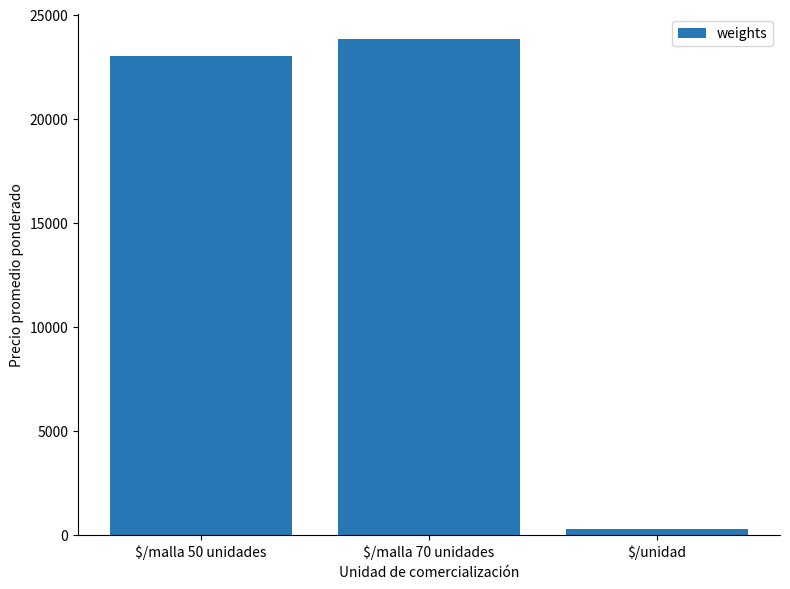

How many bars are there in total?

3